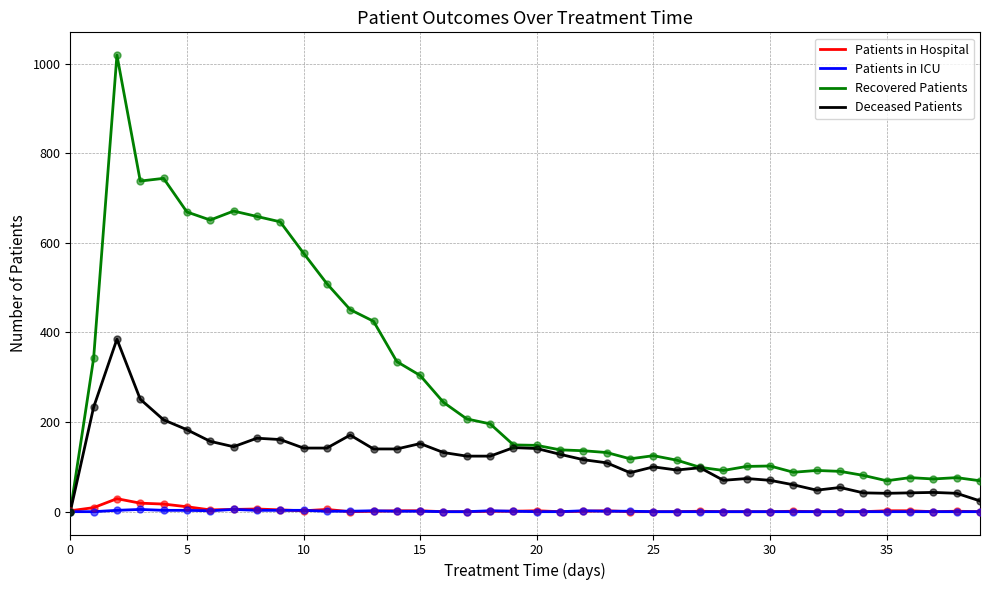

Which series has the largest total across all categories?

Recovered Patients